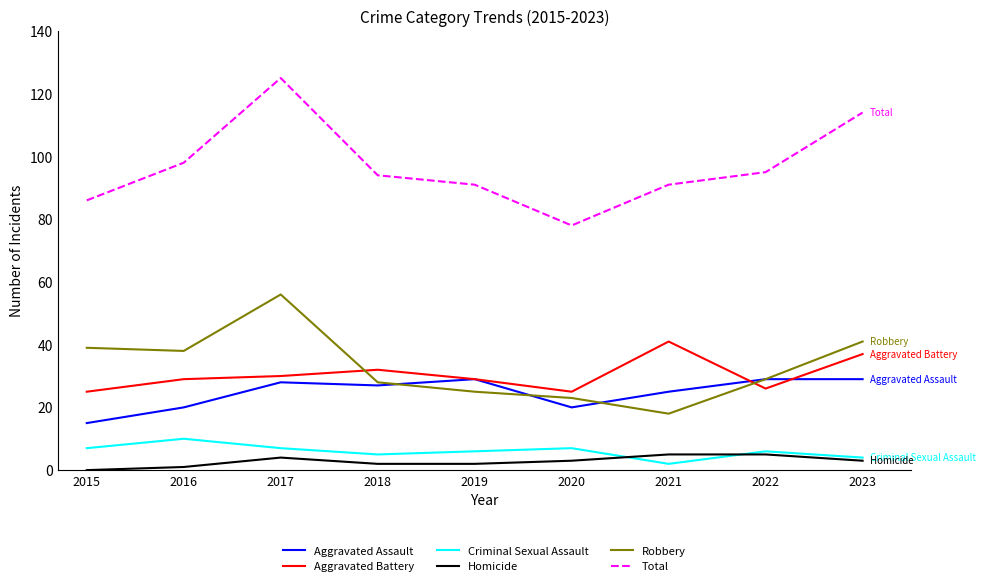

Read the Criminal Sexual Assault value at 2022.

6